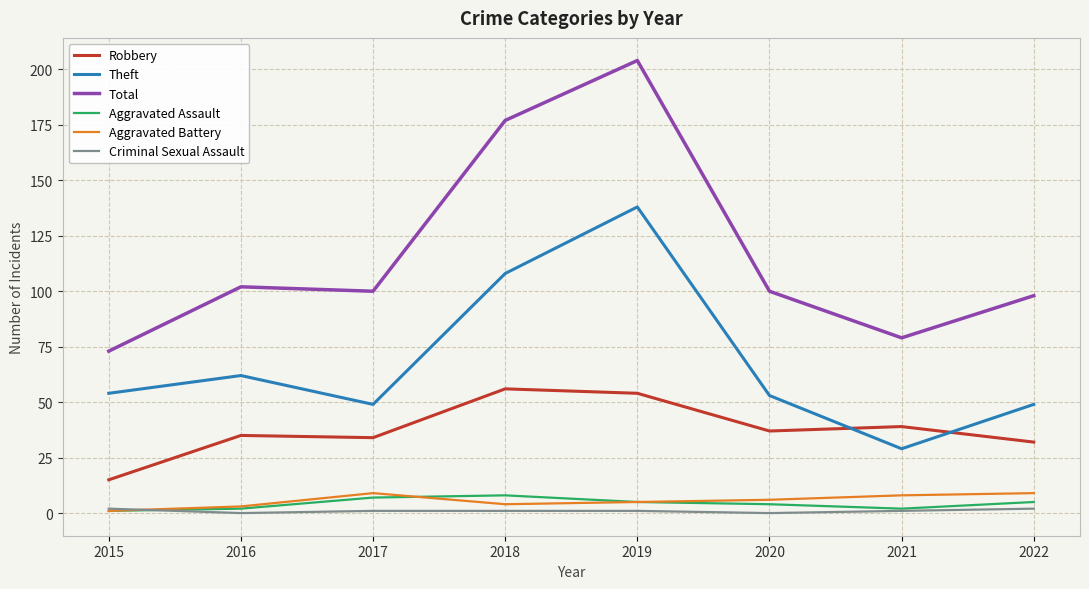

What are all the series names shown in the legend?

Robbery, Theft, Total, Aggravated Assault, Aggravated Battery, Criminal Sexual Assault